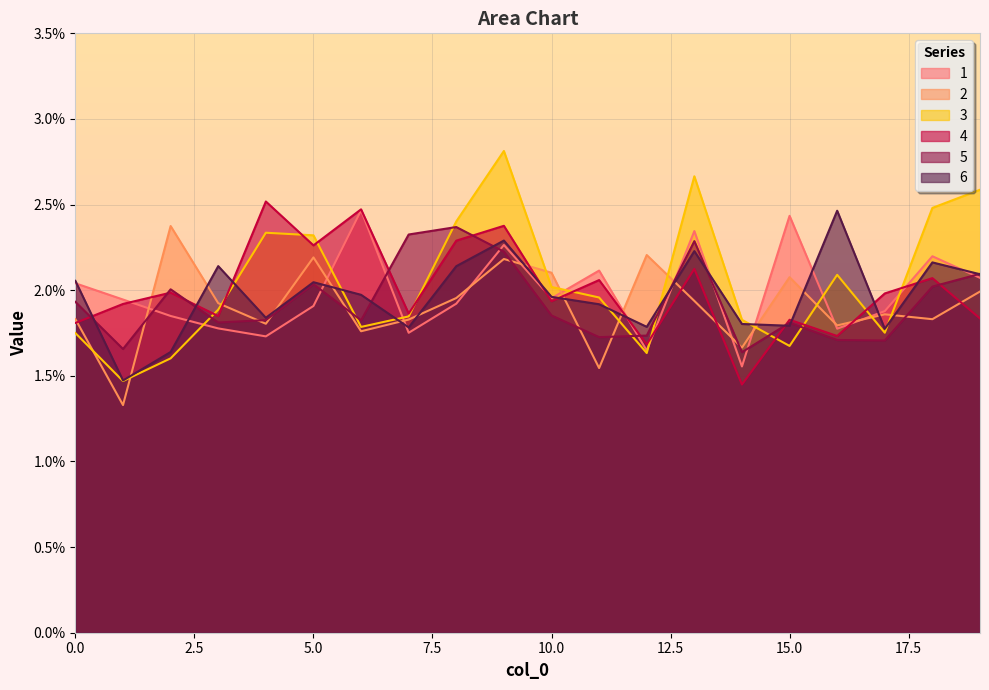

Where is the first local maximum for 2?

2